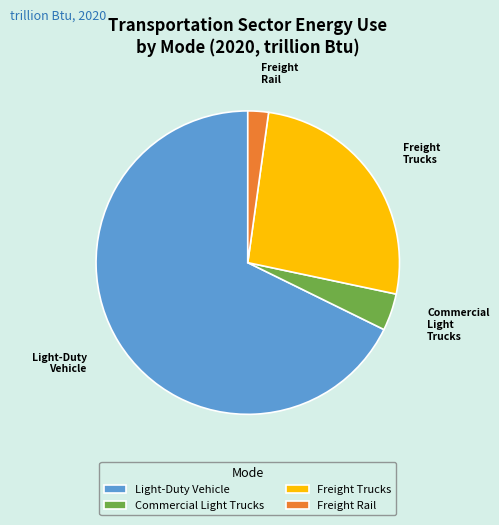

Rank the categories by value from lowest to highest.

Freight Rail, Commercial Light Trucks, Freight Trucks, Light-Duty Vehicle